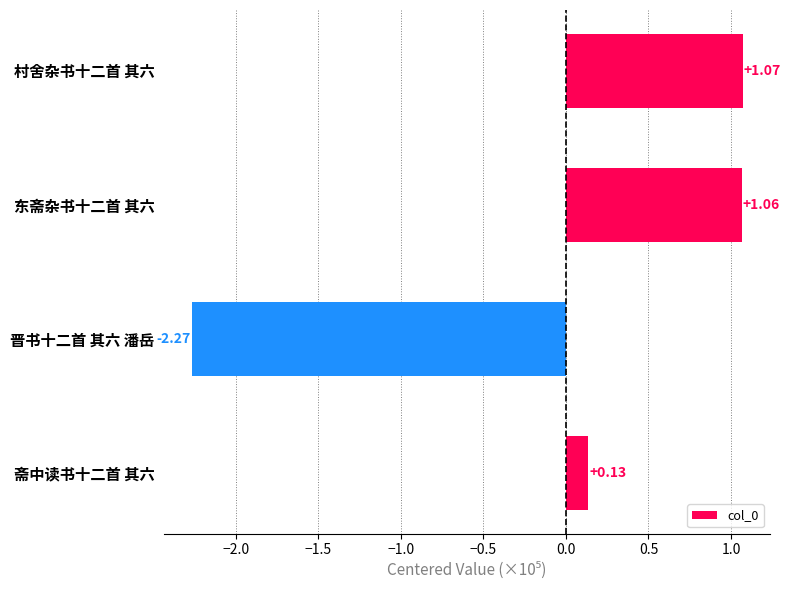

Which has a higher value, 村舍杂书十二首 其六 or 东斋杂书十二首 其六?

村舍杂书十二首 其六